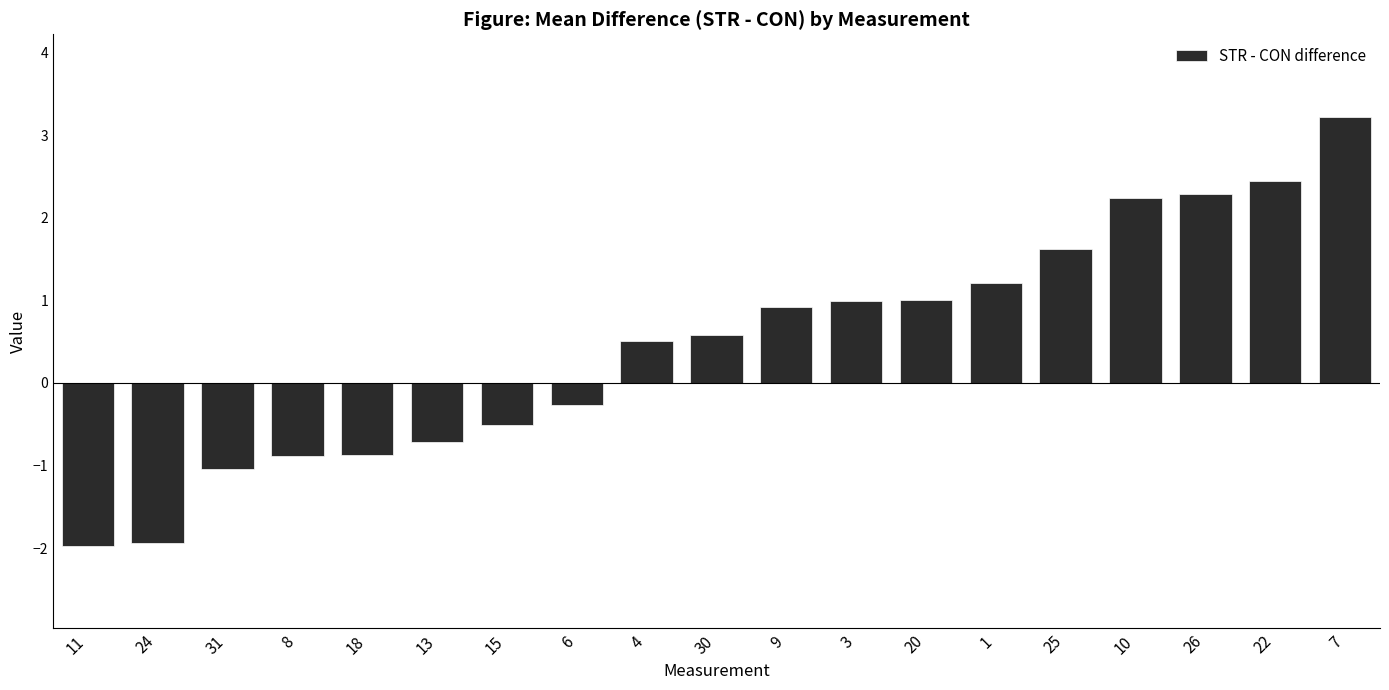

Reading left to right, extract all data points from this chart.

11=-2.0	24=-1.9	31=-1.0	8=-0.9	18=-0.9	13=-0.7	15=-0.5	6=-0.3	4=0.5	30=0.6	9=0.9	3=1.0	20=1.0	1=1.2	25=1.6	10=2.2	26=2.3	22=2.4	7=3.2